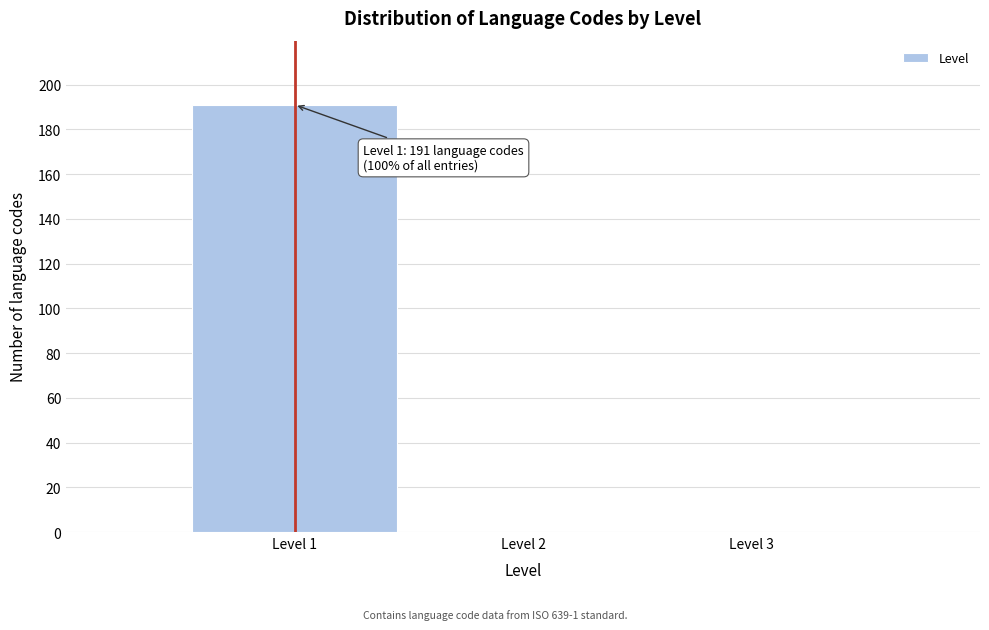

Which range on the x-axis has the tallest bar?

0.5 to 1.5